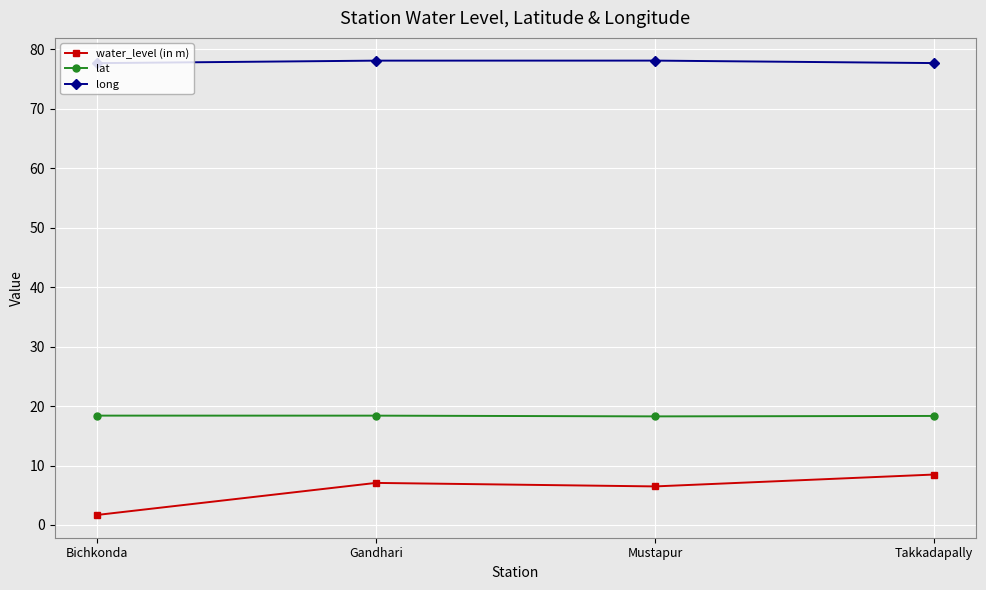

What is the highest value of the water_level (in m) series?

8.5